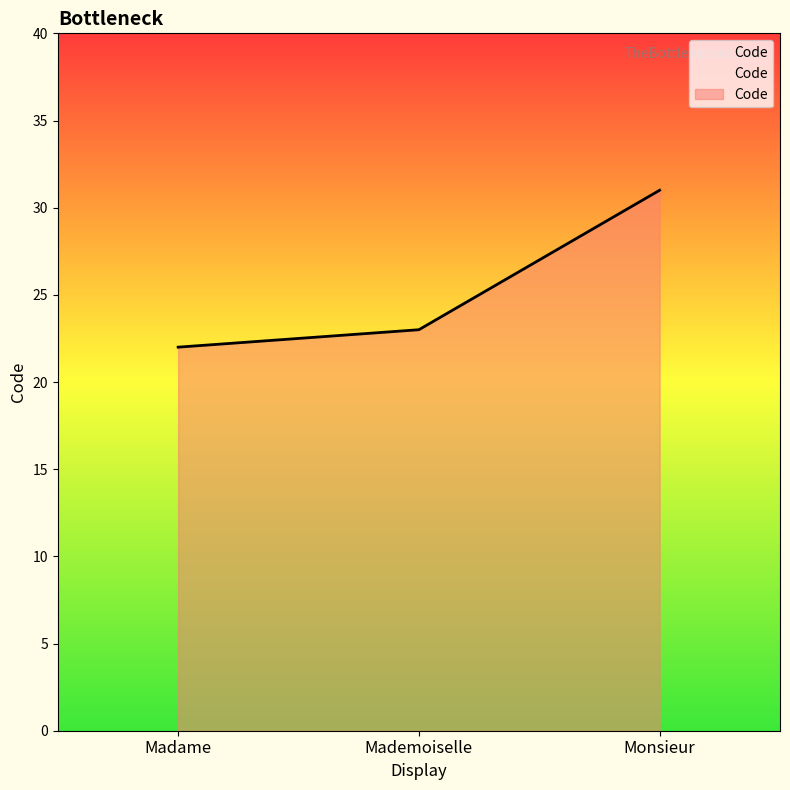

Count the number of data series in this chart.

1